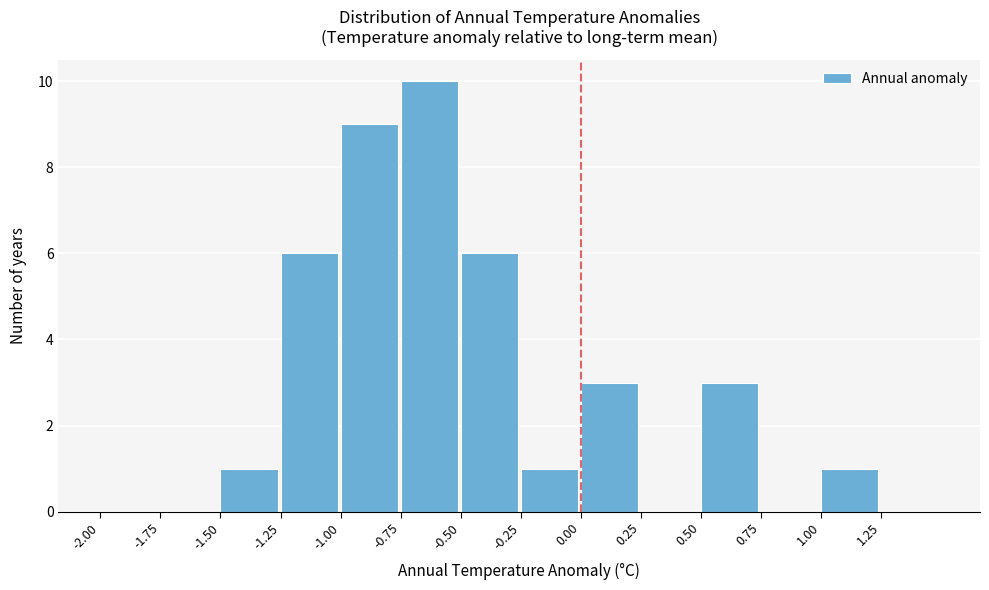

Reading left to right, transcribe this chart: for each bar, give the range it covers on the x-axis and its height. The values are not printed on the chart, so give them approximately, as read against the axis.

-2.00 to -1.75: 0
-1.75 to -1.50: 0
-1.50 to -1.25: 1
-1.25 to -1.00: 6
-1.00 to -0.75: 9
-0.75 to -0.50: 10
-0.50 to -0.25: 6
-0.25 to 0.00: 1
0.00 to 0.25: 3
0.25 to 0.50: 0
0.50 to 0.75: 3
0.75 to 1.00: 0
1.00 to 1.25: 1
1.25 to 1.50: 0